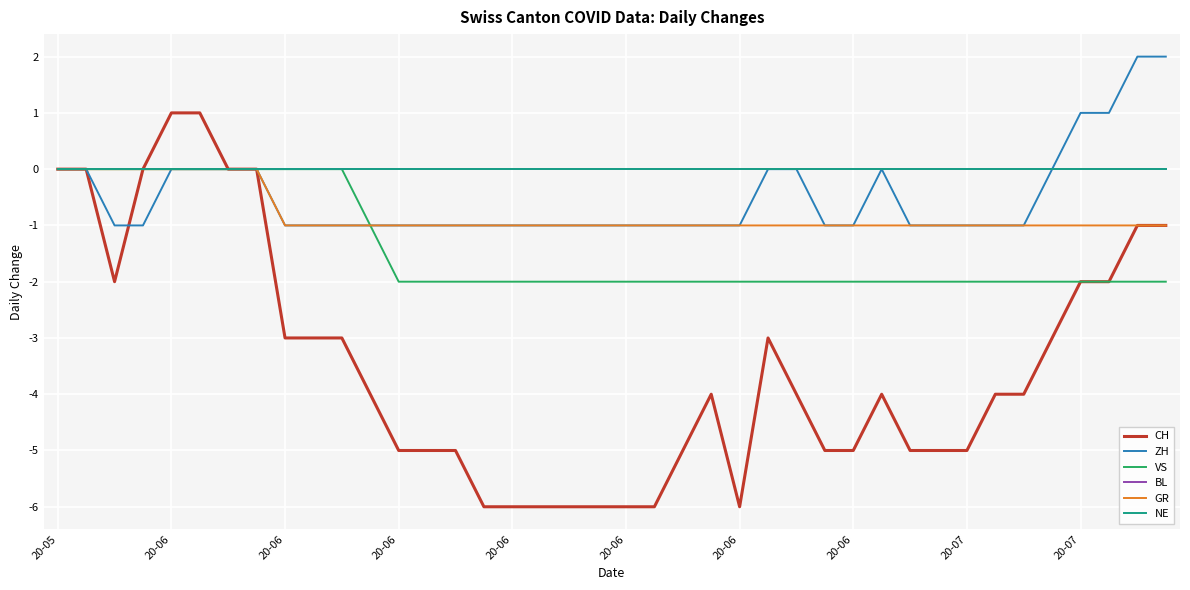

True or false: VS and CH cross at least once.

False